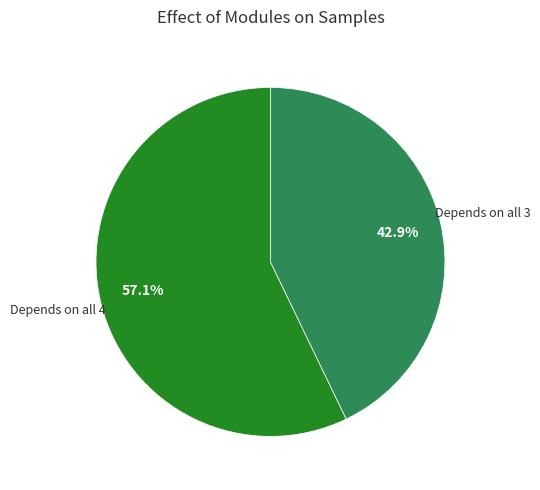

Does any single category account for the majority?

Yes